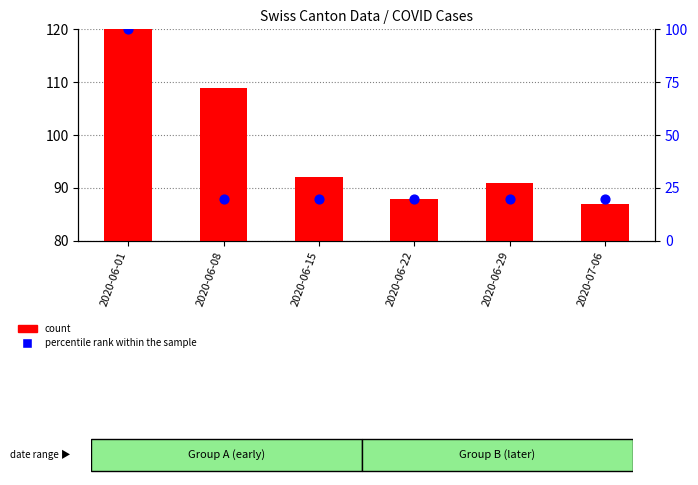

What is the total value across all series at 2020-06-15?

111.8